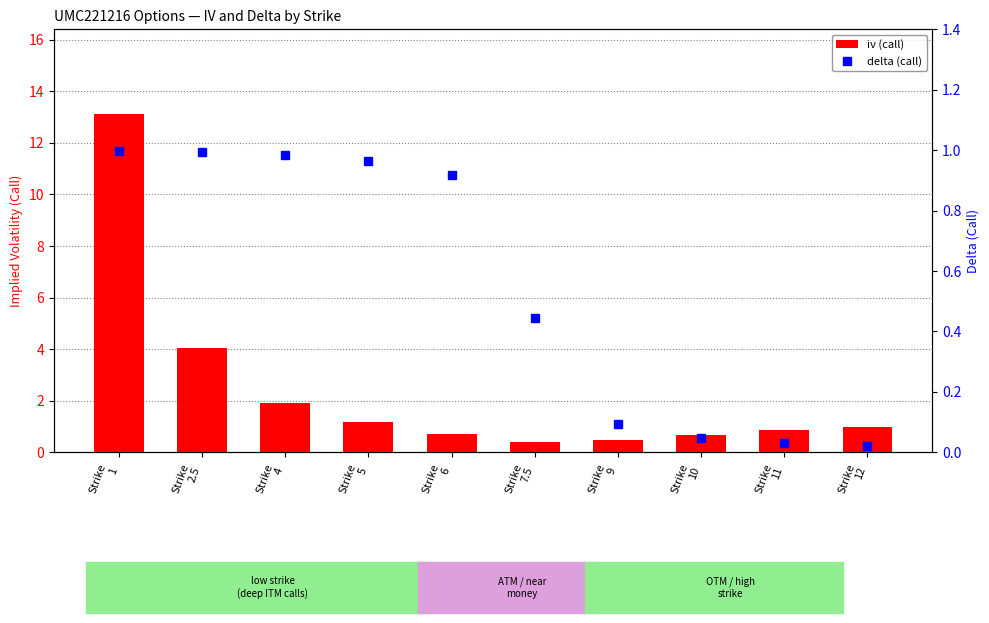

Is the value of iv (call) at Strike
11 greater than the value of delta (call) at Strike
11?

Yes